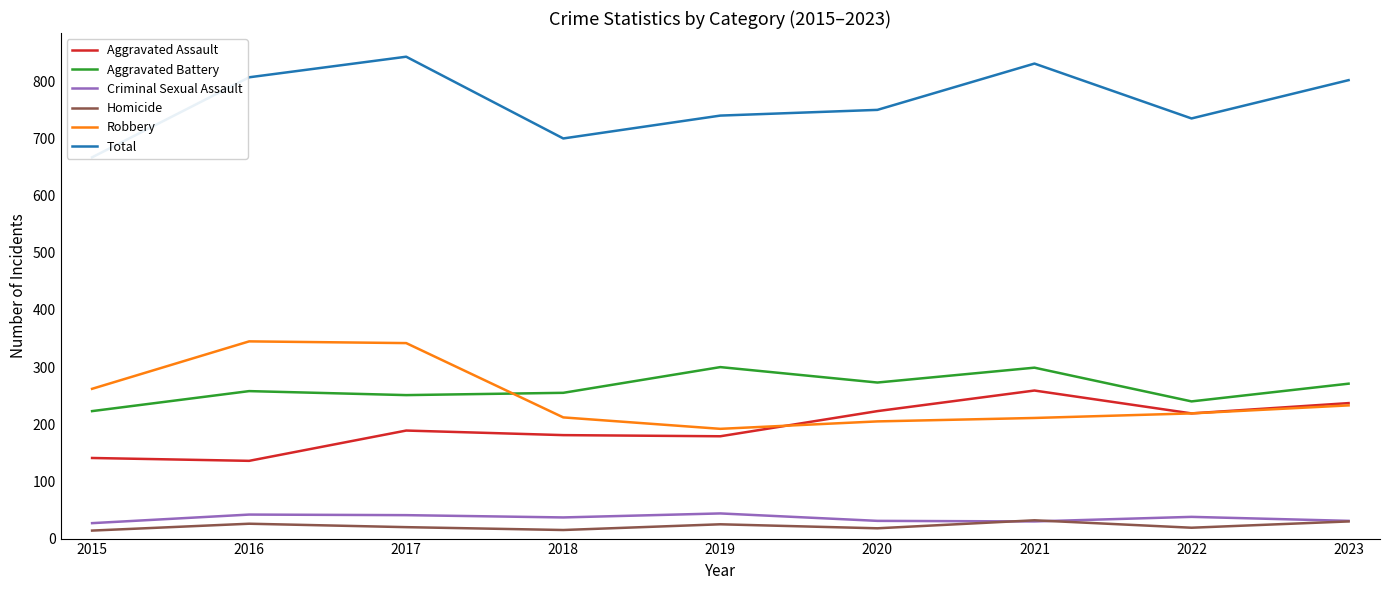

What is the minimum value for Total?

667